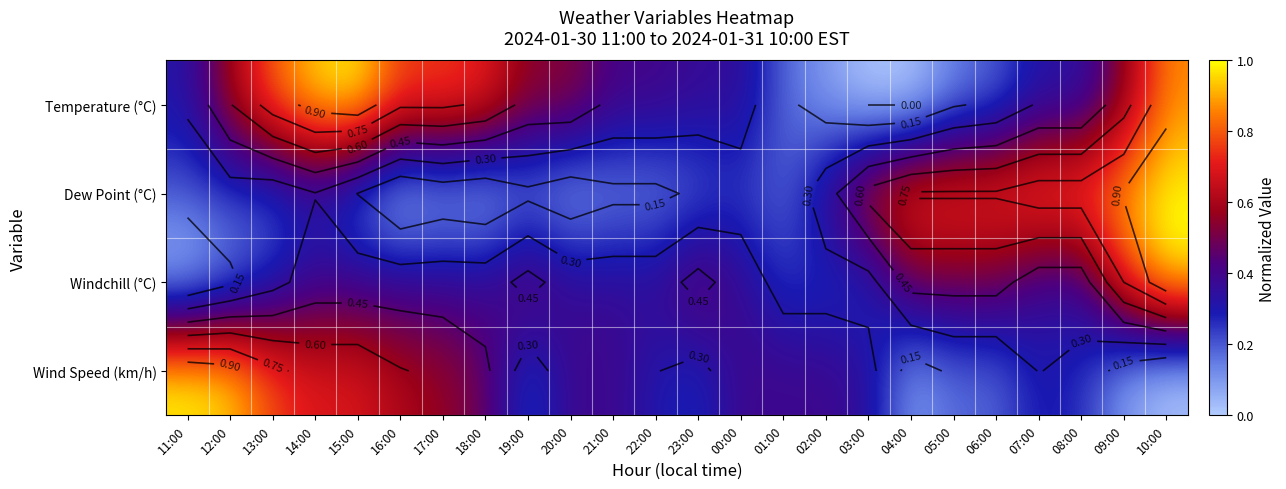

Between 18:00 and 01:00, which is larger?

18:00